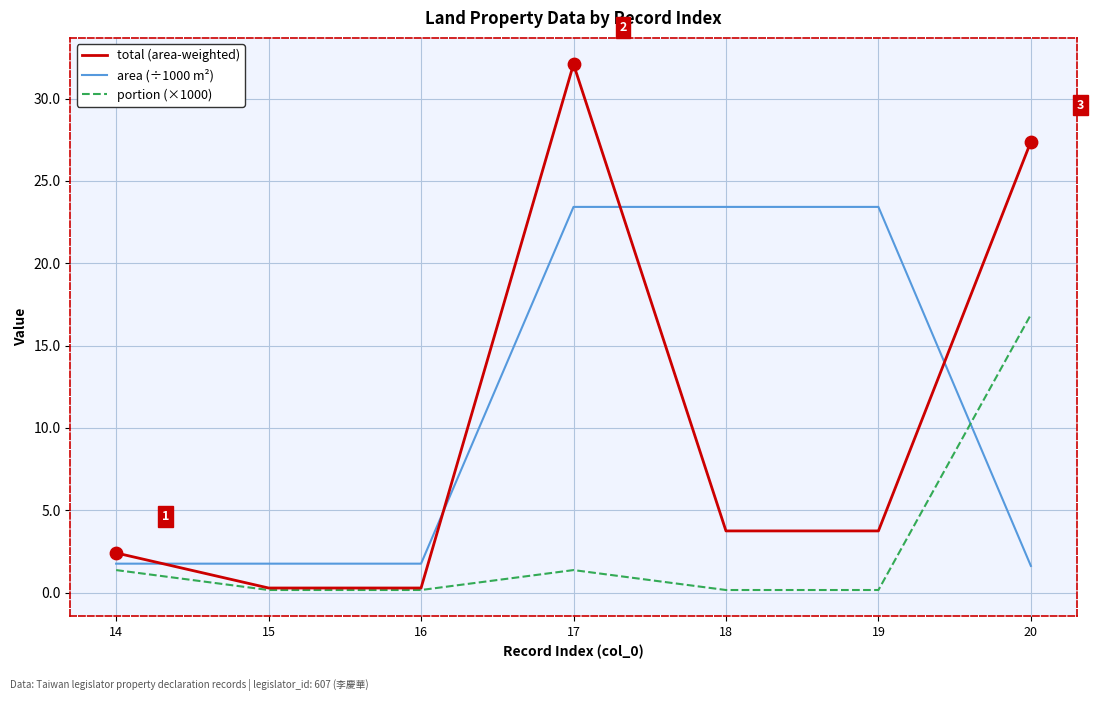

Is the value of area (÷1000 m²) at 15 greater than the value of total (area-weighted) at 14?

No